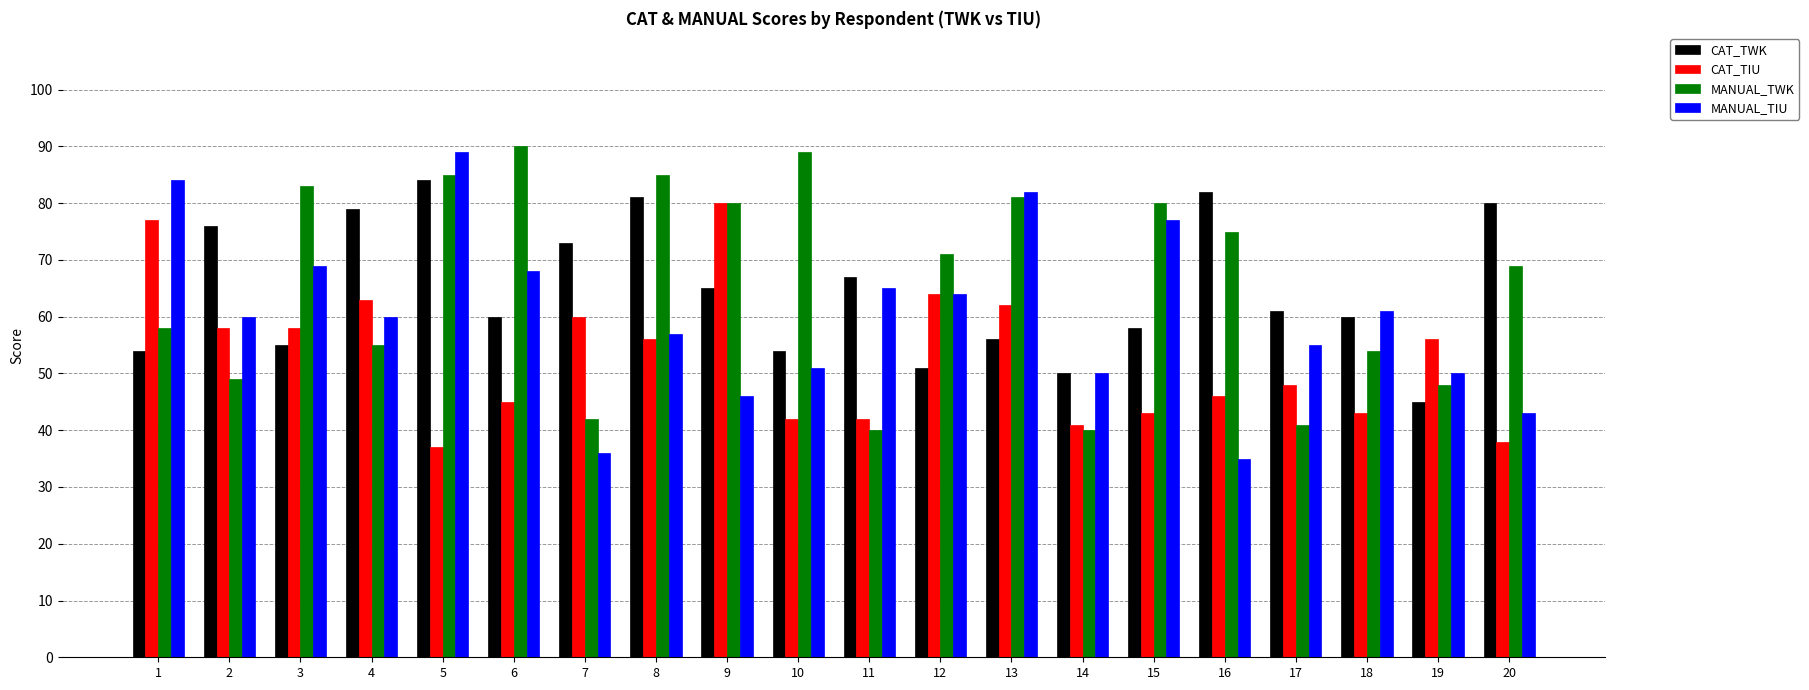

Rank the series at 4 from highest to lowest value.

CAT_TWK, CAT_TIU, MANUAL_TIU, MANUAL_TWK